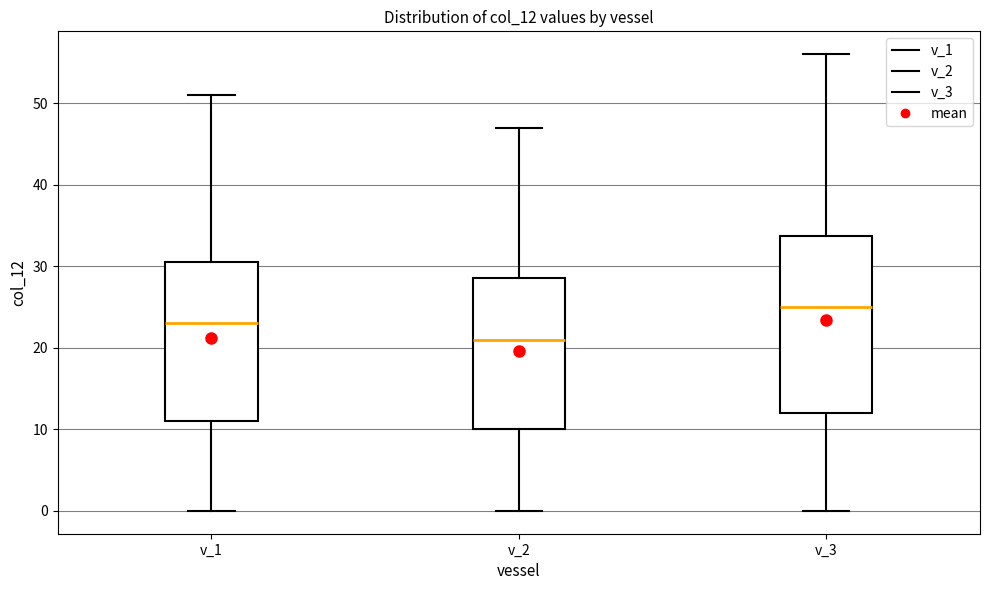

Which box has the highest median line?

v_3